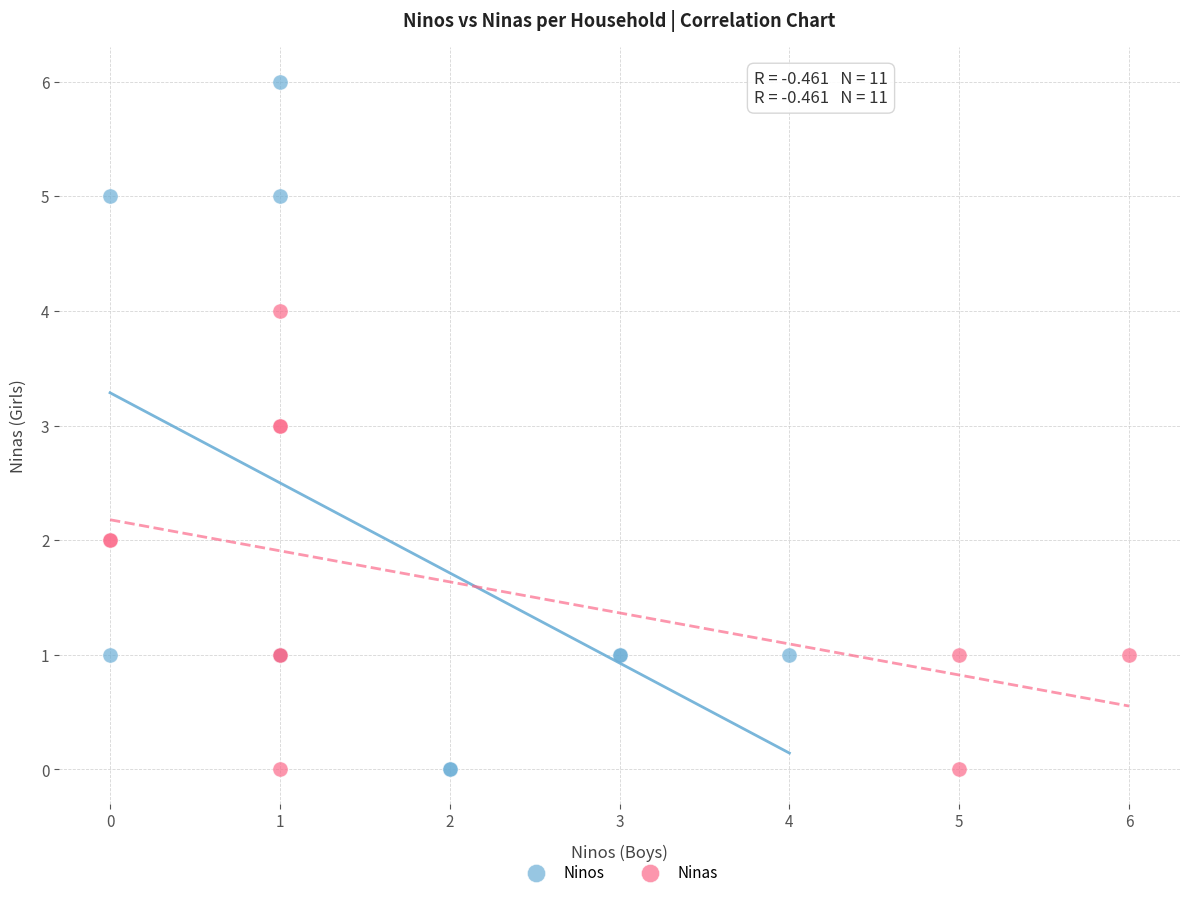

Which series reaches the maximum Y coordinate?

Ninos